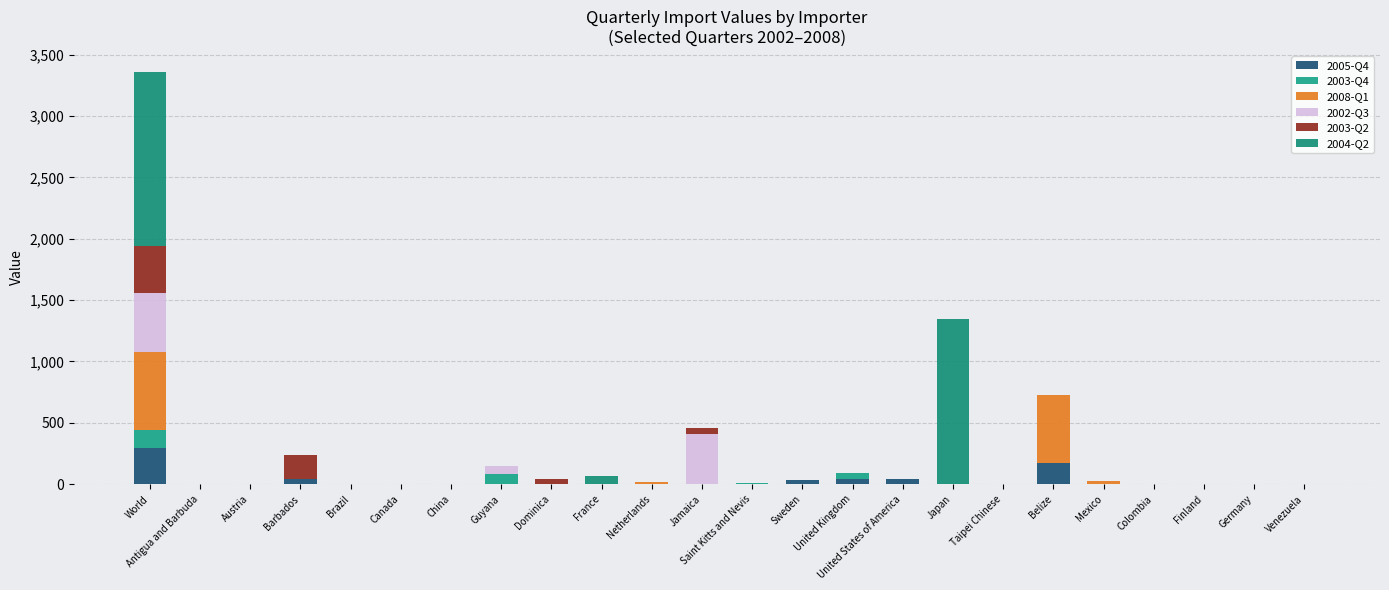

How many values in the 2005-Q4 series exceed 0?

6